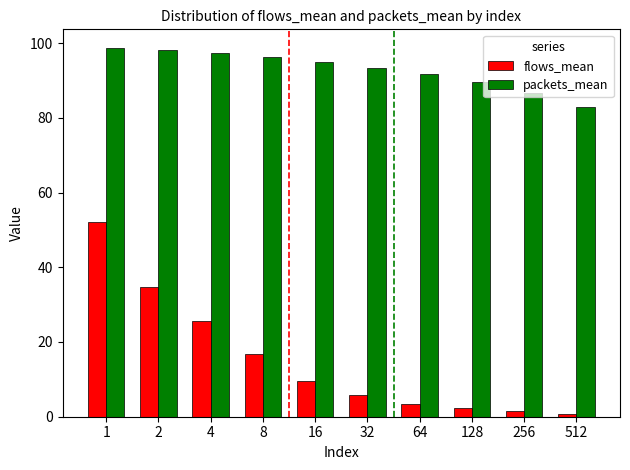

What is the highest value of the flows_mean series?

52.2